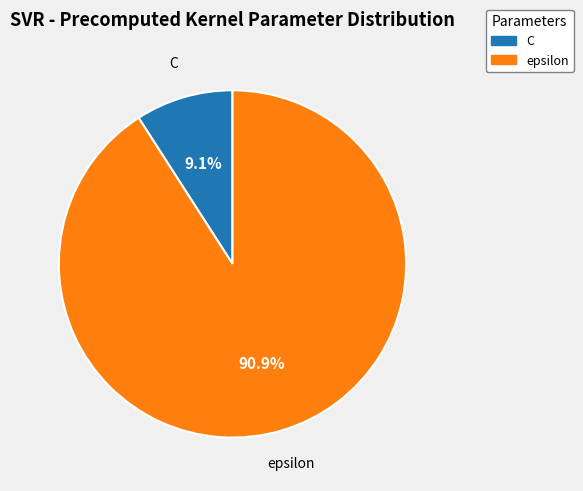

What percentage is the epsilon slice, to the nearest percent?

91%